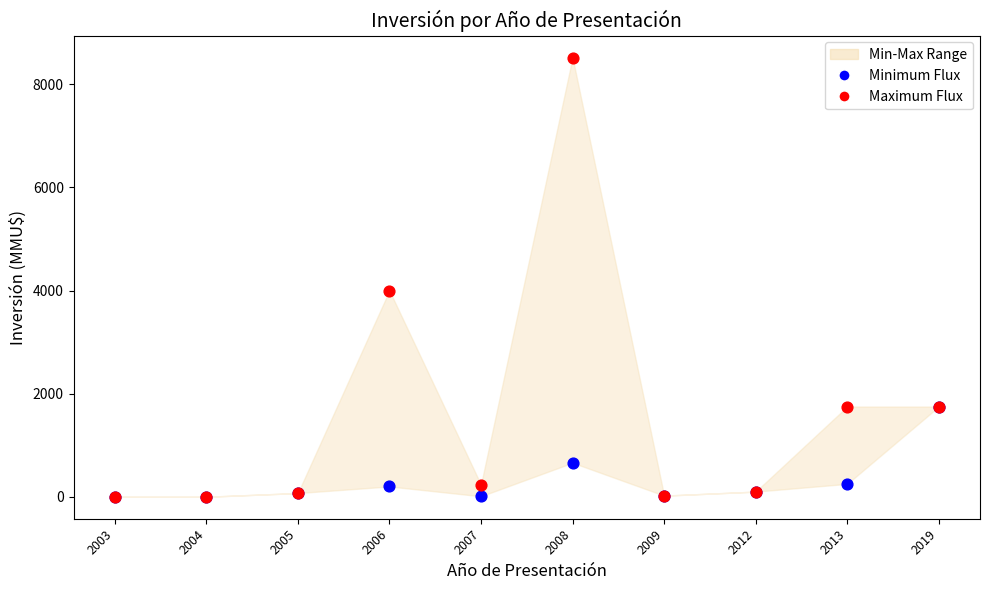

In the Maximum Flux series, what Y value is closest to 4260?

4000